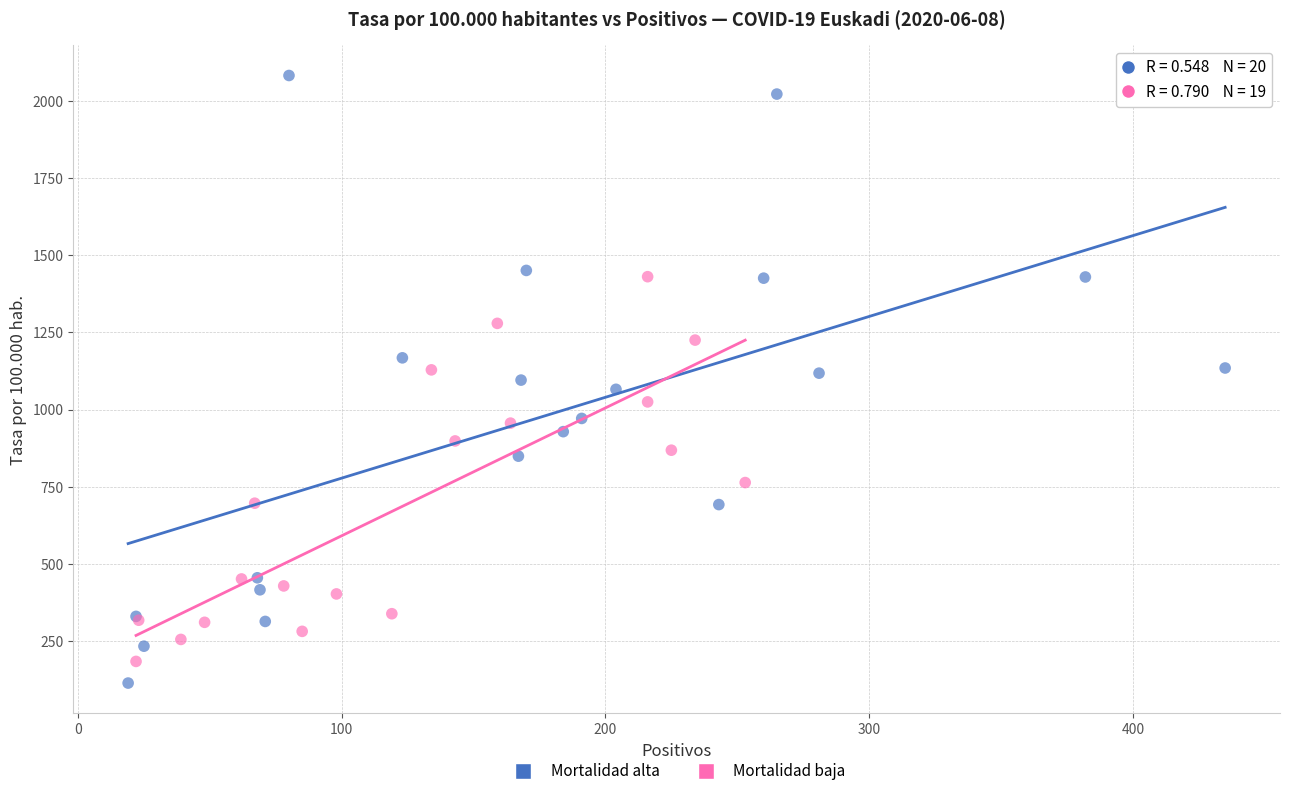

Which series has the widest spread of Y values?

Mortalidad alta